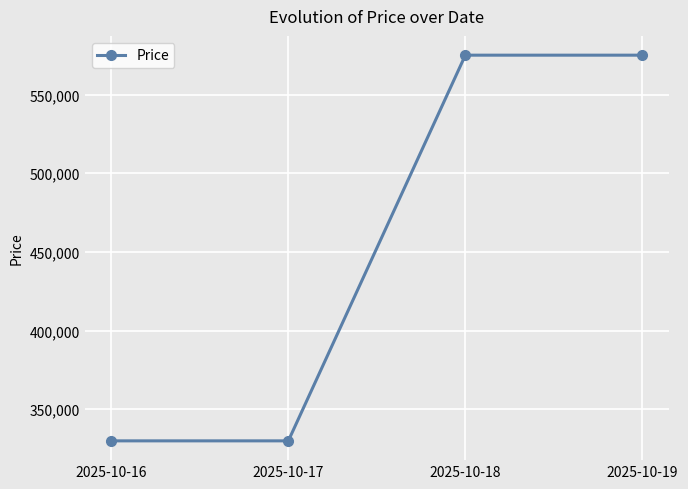

What is the sum of all values?

1809800